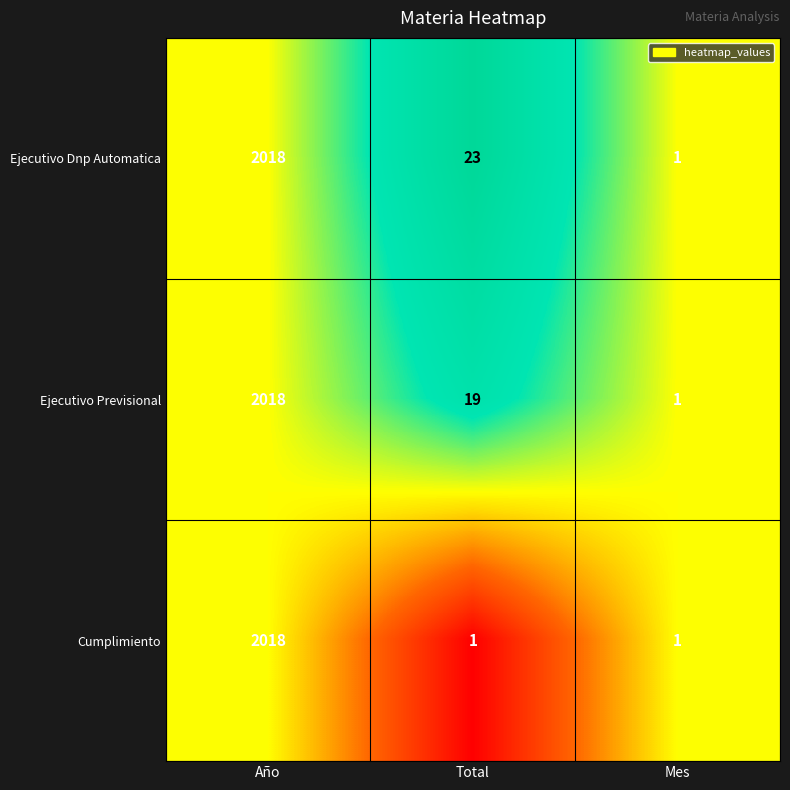

What is the total value across all series at Mes?

3